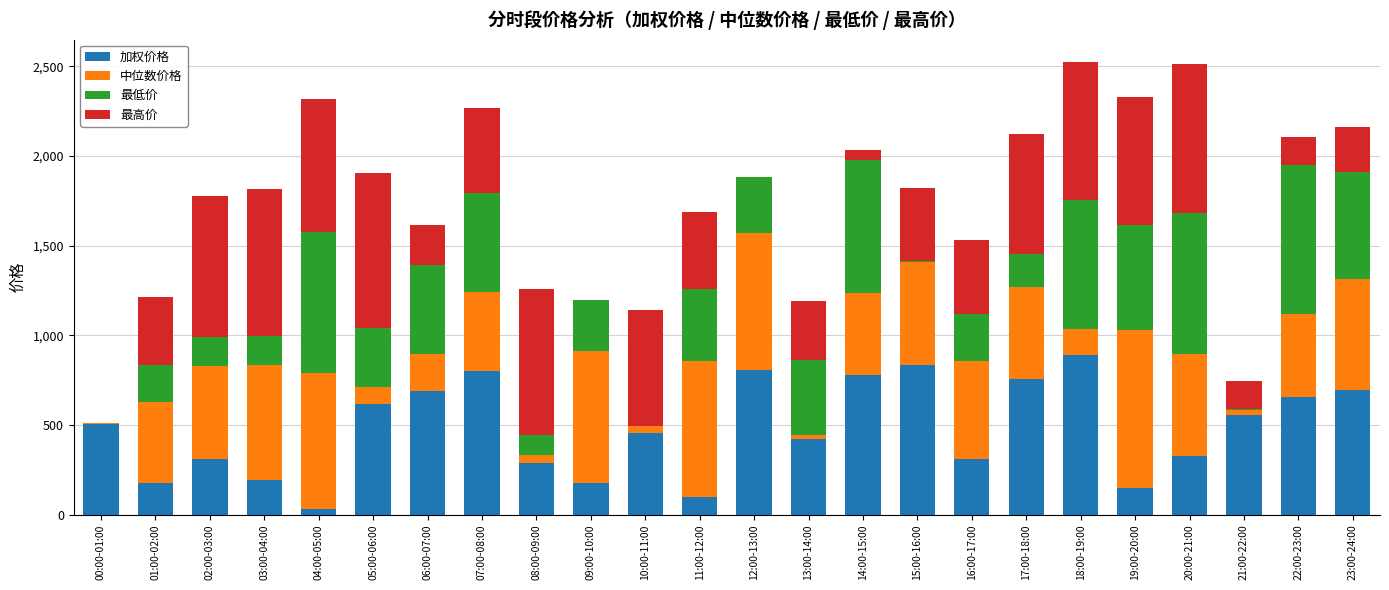

What is the total value across all series at 23:00-24:00?

2161.1